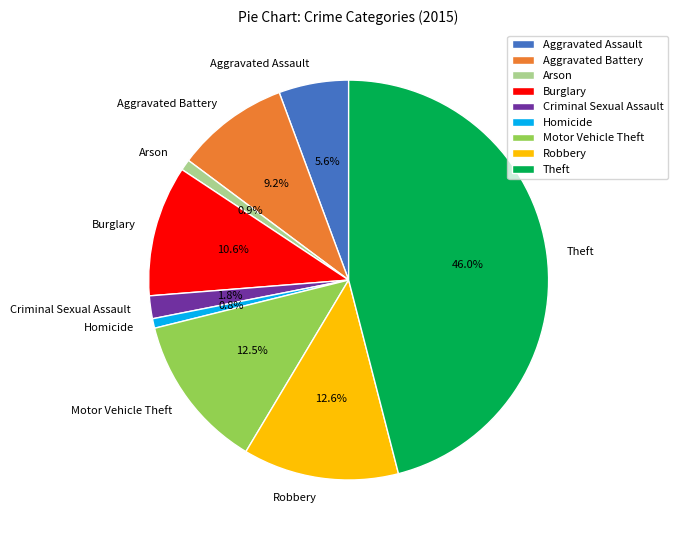

How much of the chart is everything except Theft?

54.0%